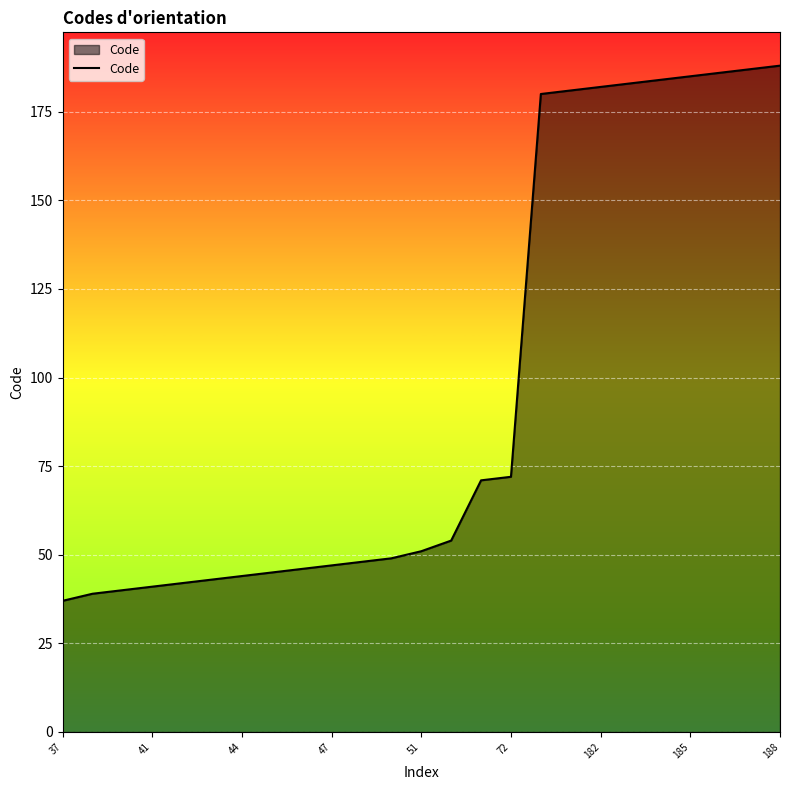

What is the minimum value shown in the chart?

37